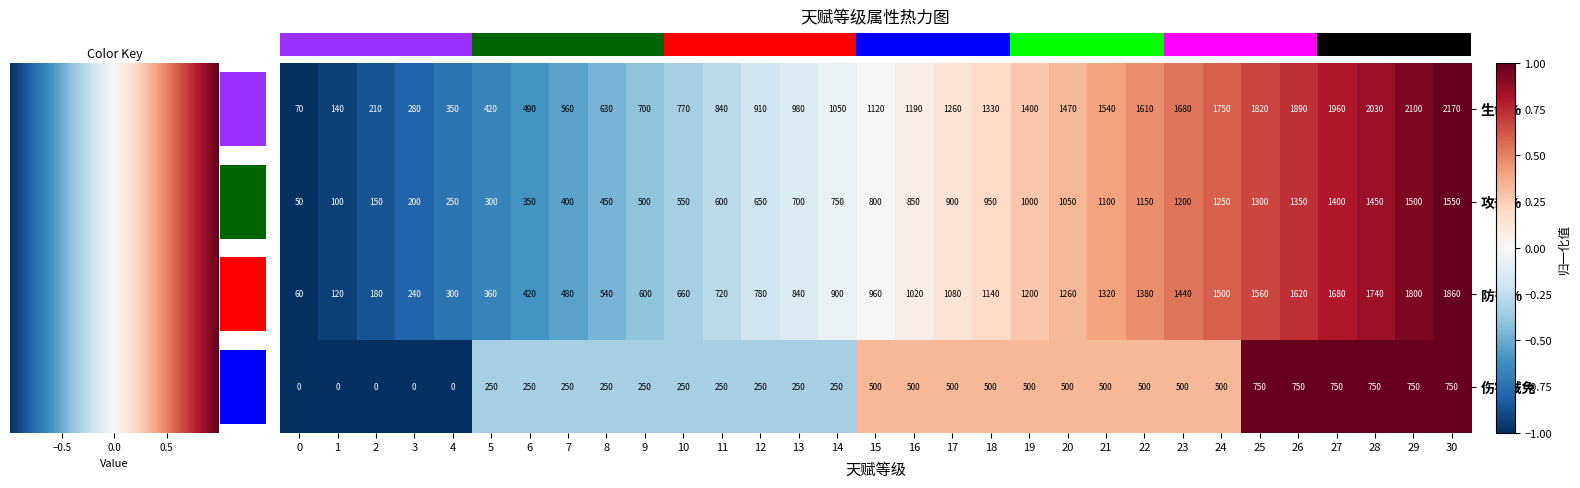

At how many categories does at least one series exceed 0?

31